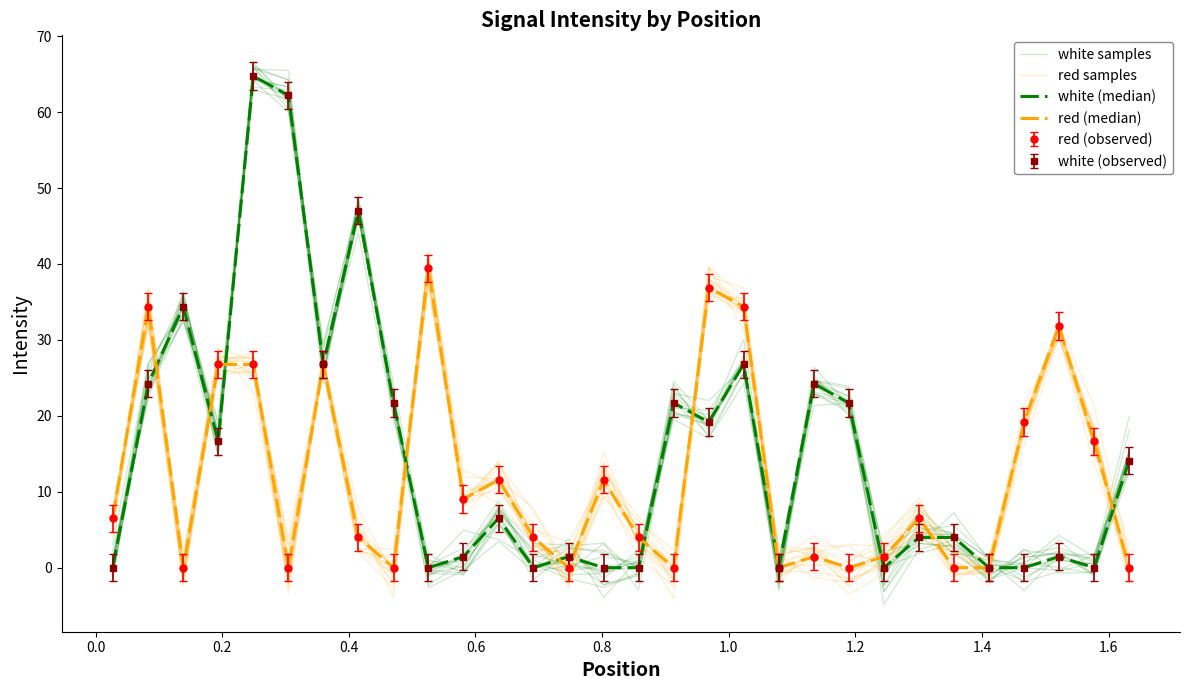

What is the greatest value displayed?

64.7